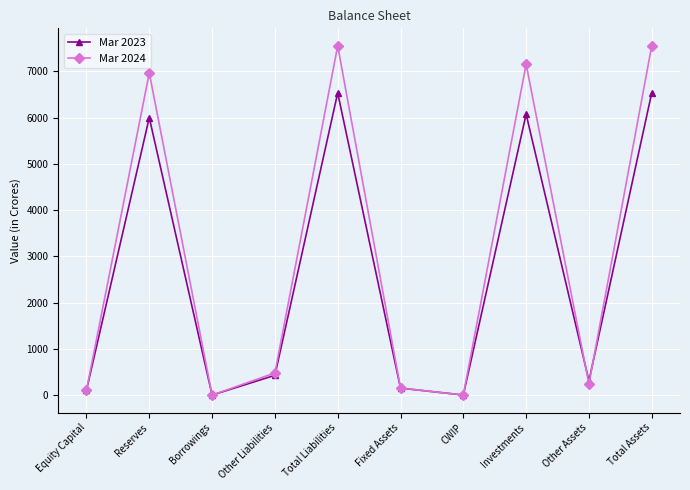

What is the greatest value displayed?

7554